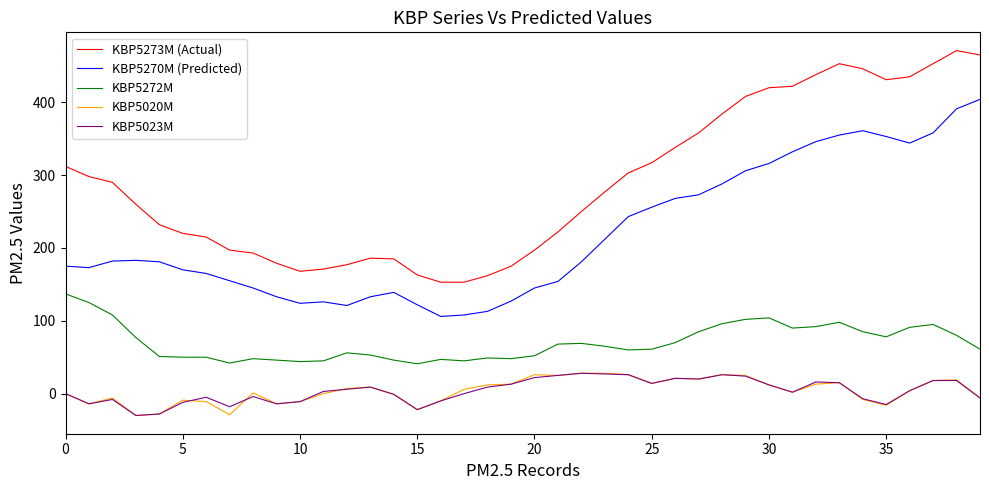

What is the sum of all KBP5023M values?

153